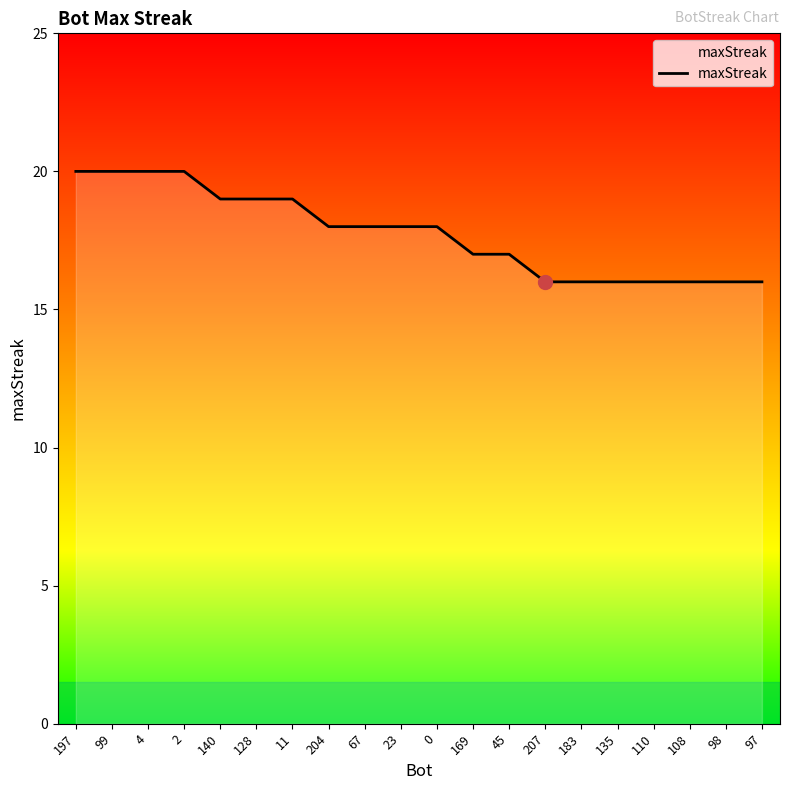

Does the chart have visible grid lines?

No